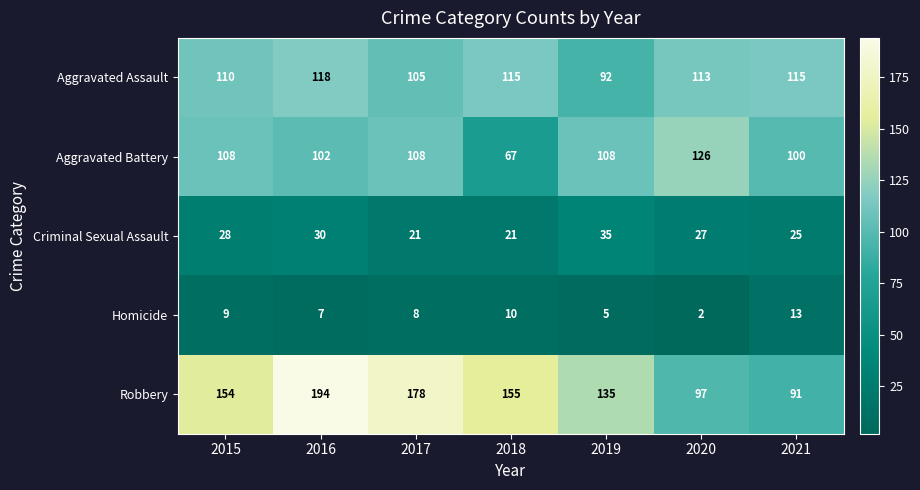

Which series has the widest spread of values?

Robbery